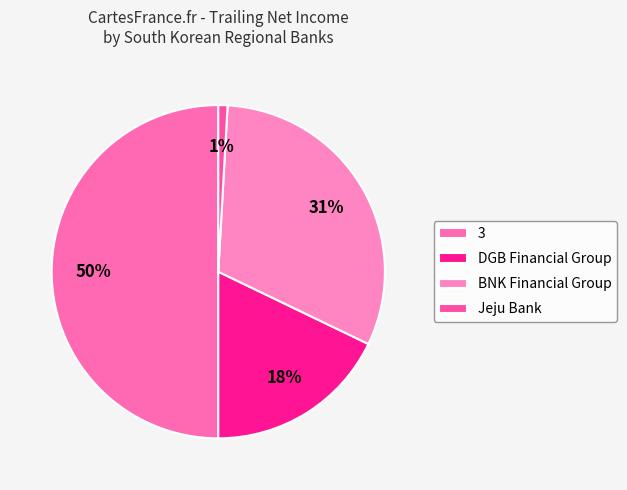

True or false: Jeju Bank accounts for 1% of the total.

True